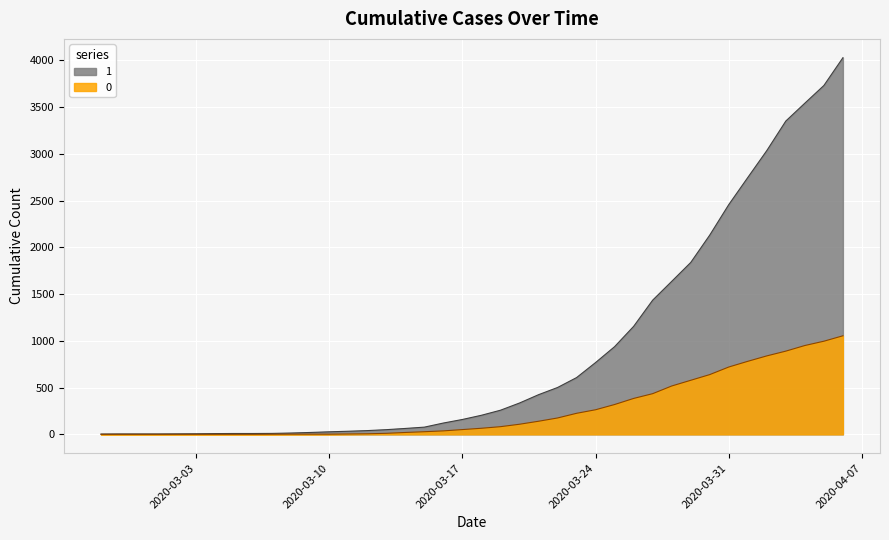

What is the difference between the highest and lowest values at 2020-03-07?

9